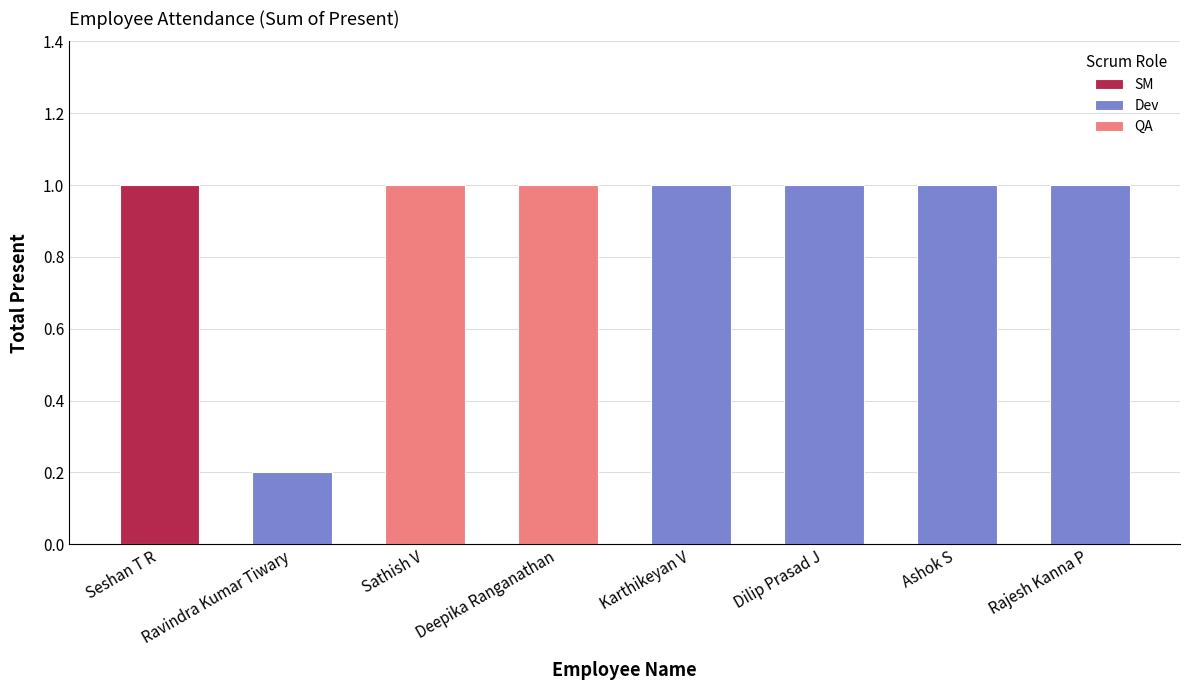

What is the sum of the values at Dilip Prasad J and Sathish V?

2.0